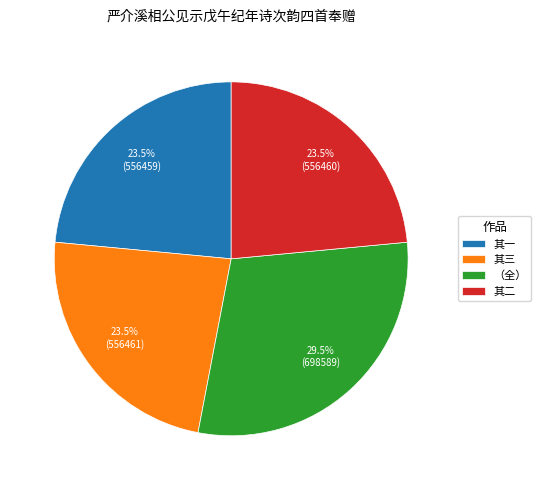

What percentage do （全） and 其二 together represent?

53.0%